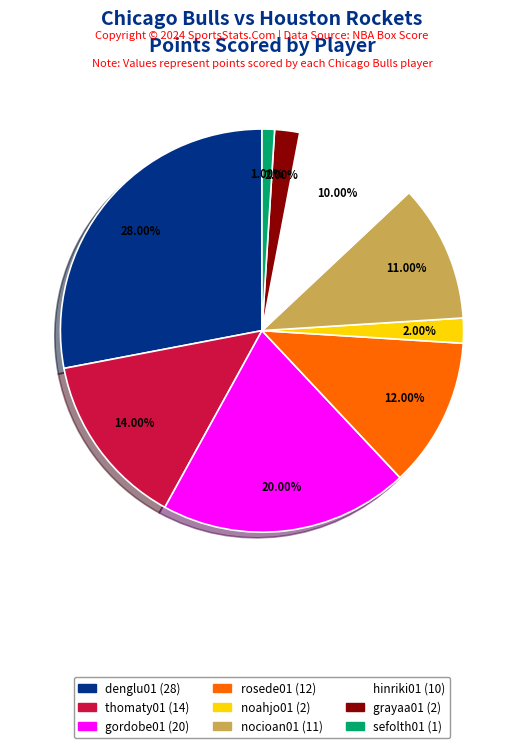

Is it true that noahjo01 is 9% of the pie?

False